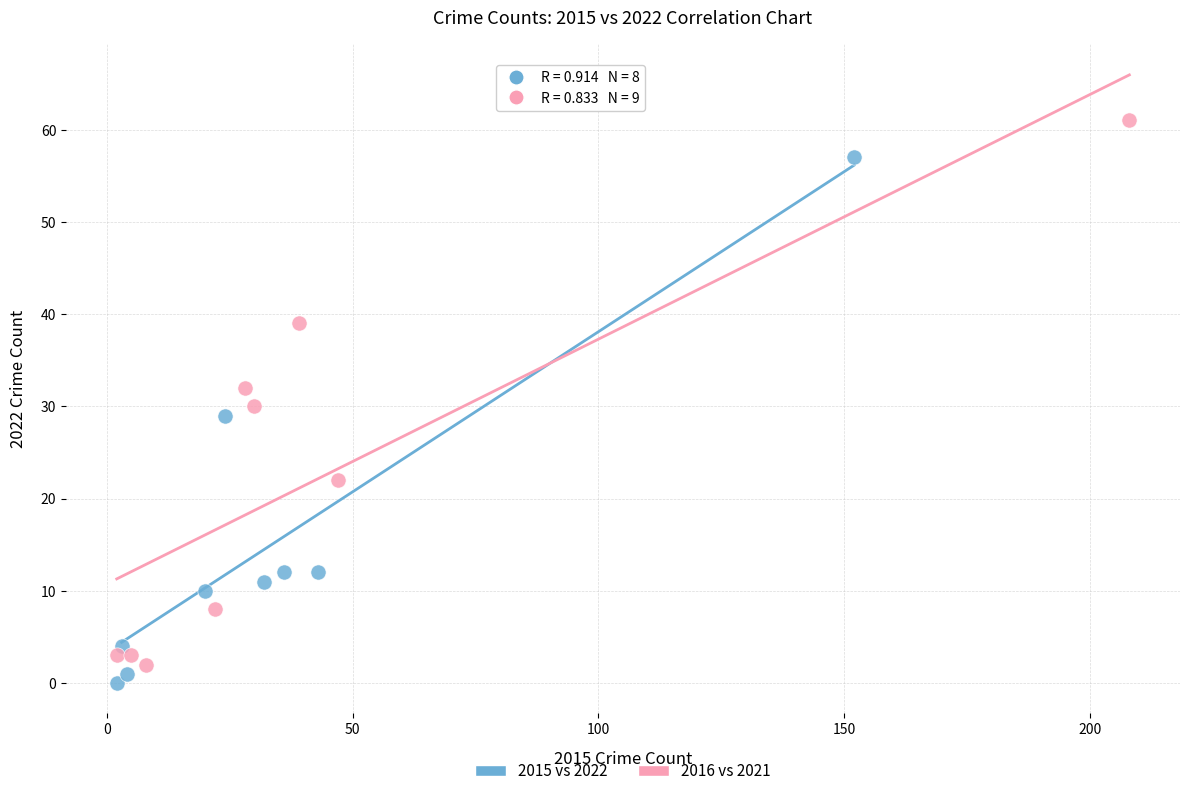

What are all the series names shown in the legend?

2015 vs 2022, 2016 vs 2021